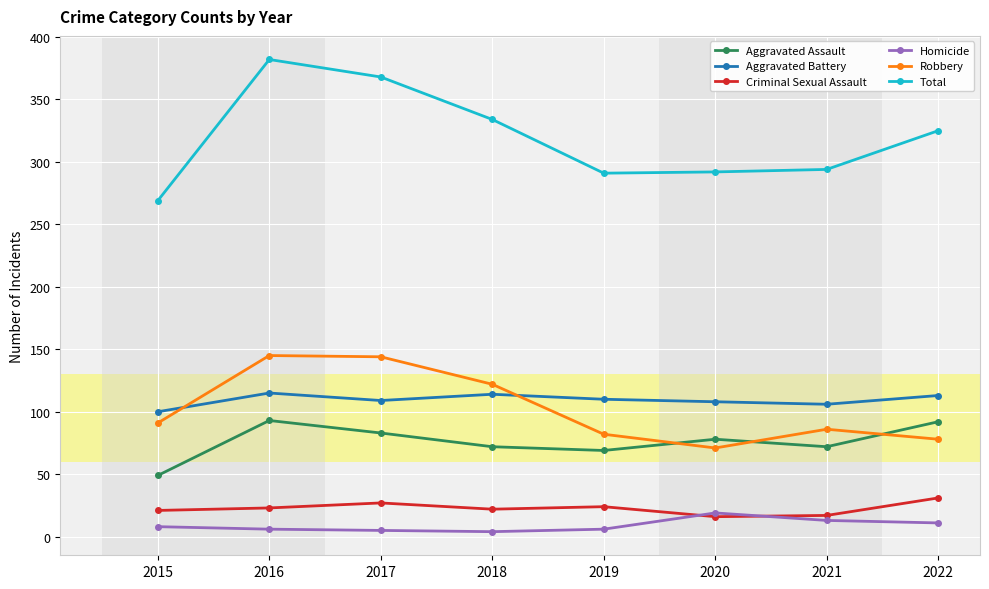

Is the value of Robbery at 2019 greater than the value of Homicide at 2018?

Yes